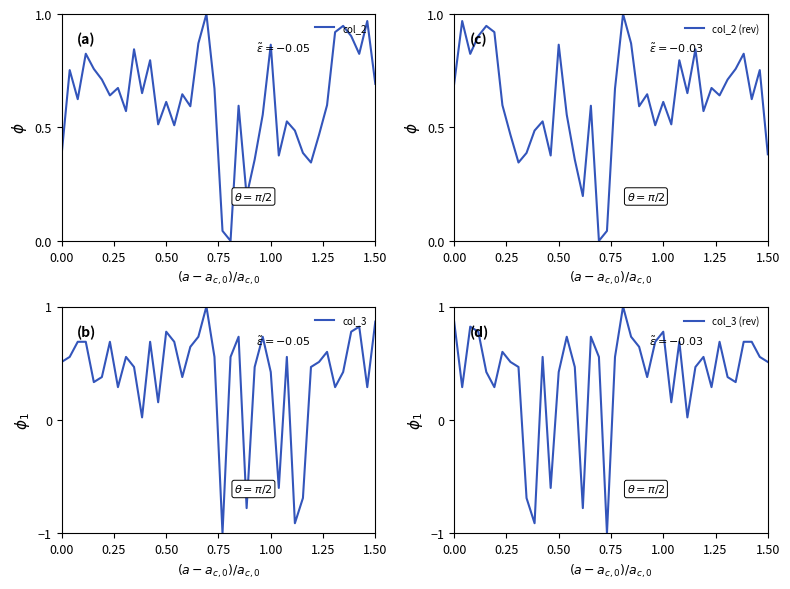

The value of col_3 (rev) at 0.00 is 1.4. True or false?

False